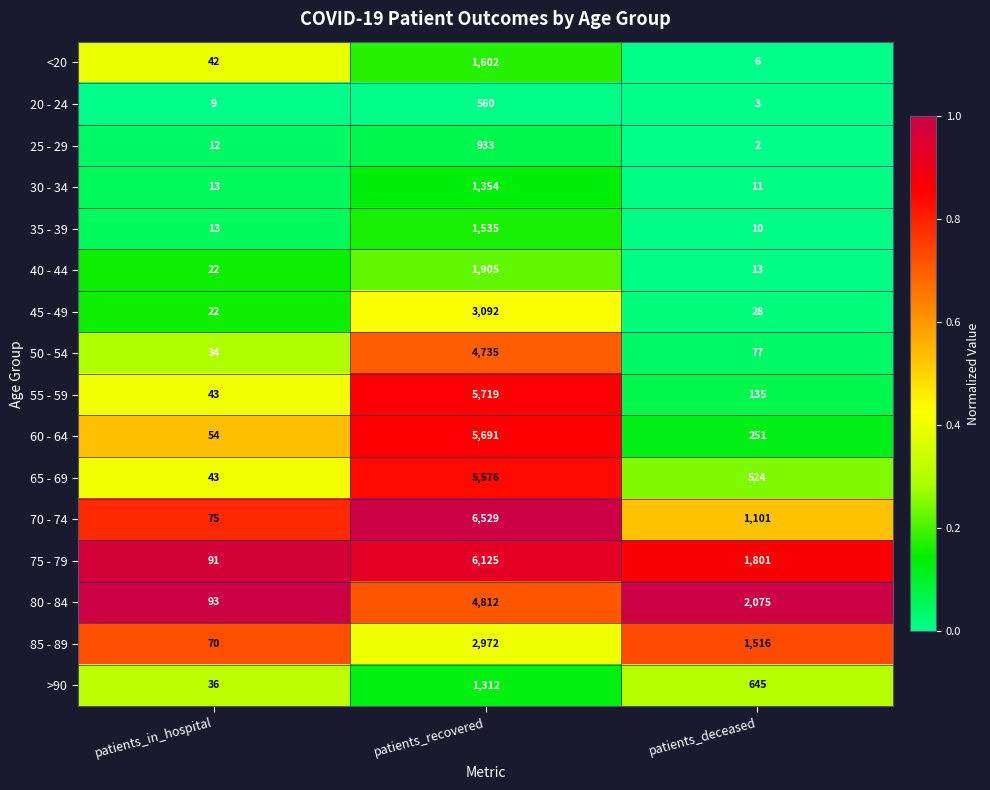

The 50 - 54 series shows 4735 at patients_recovered. True or false?

True